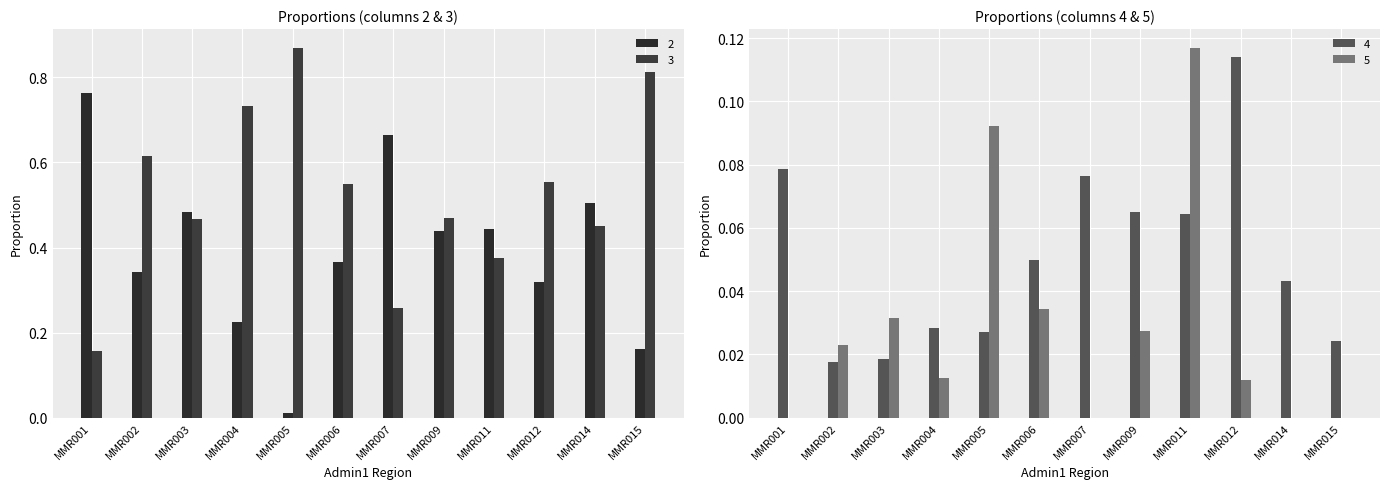

How many groups of bars are there?

12